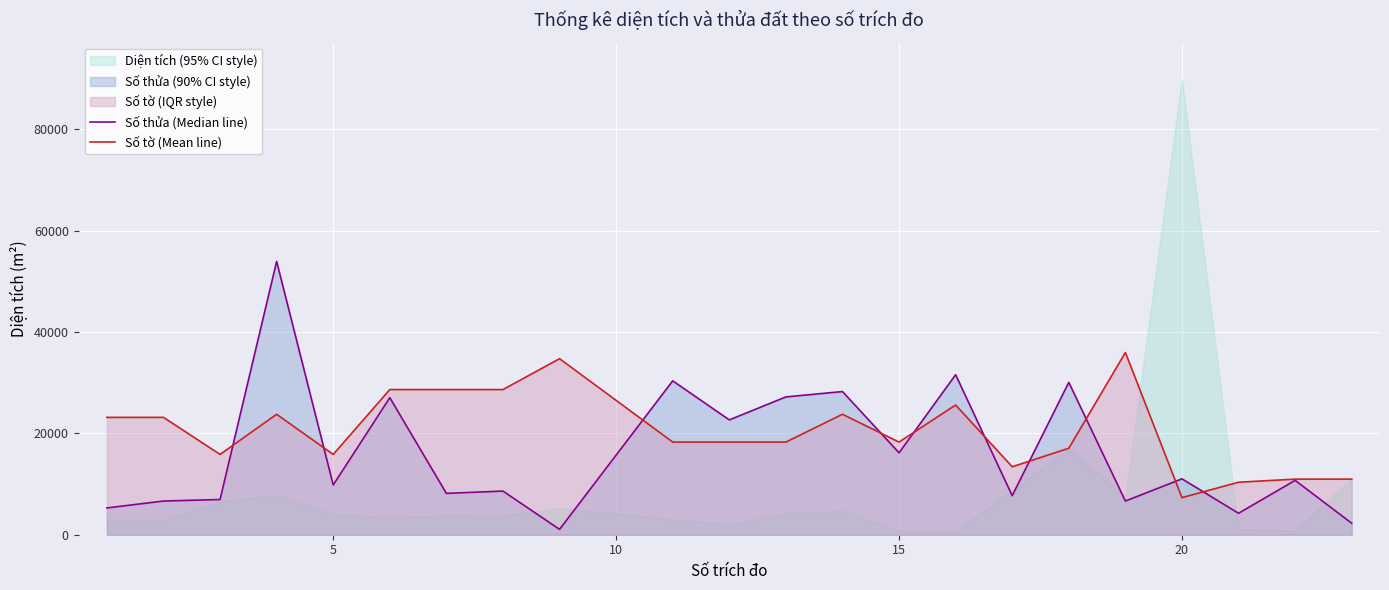

What is the highest value of the Số tờ (Mean line) series?

35960.0